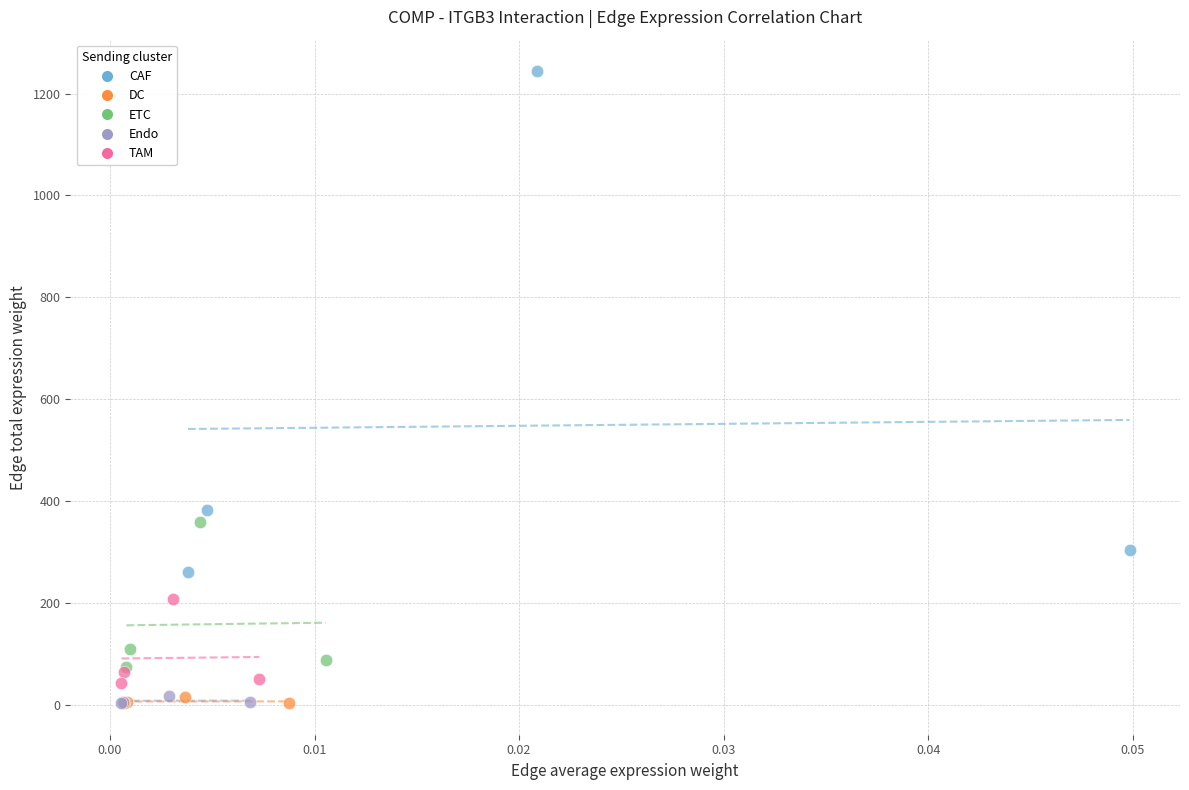

Which series has the widest spread of Y values?

CAF